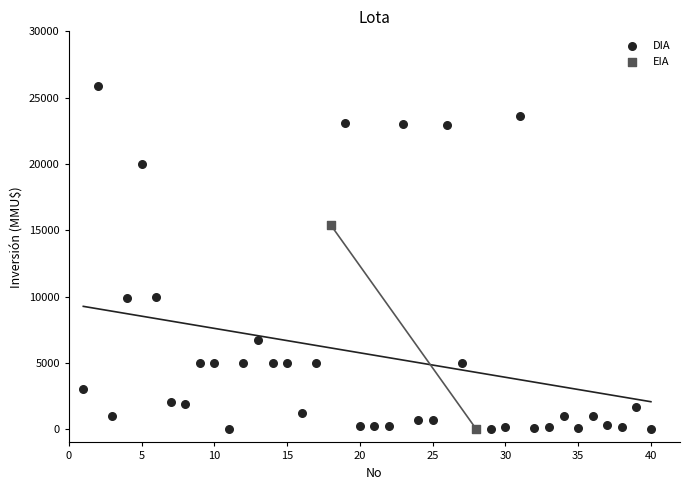

What are all the series names shown in the legend?

DIA, EIA